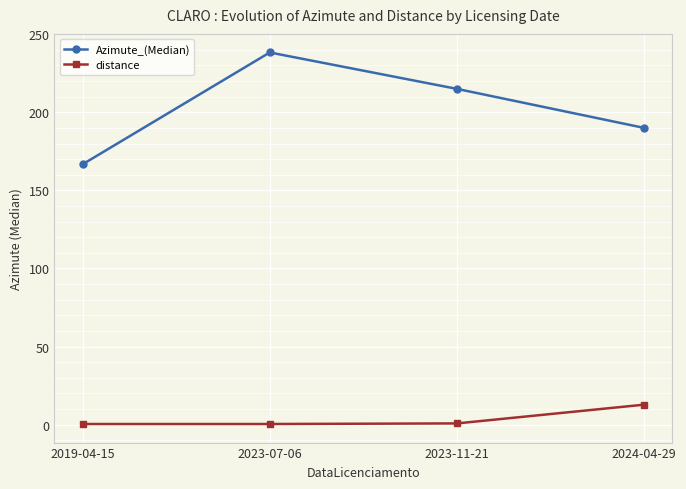

True or false: Azimute_(Median) and distance cross at least once.

False